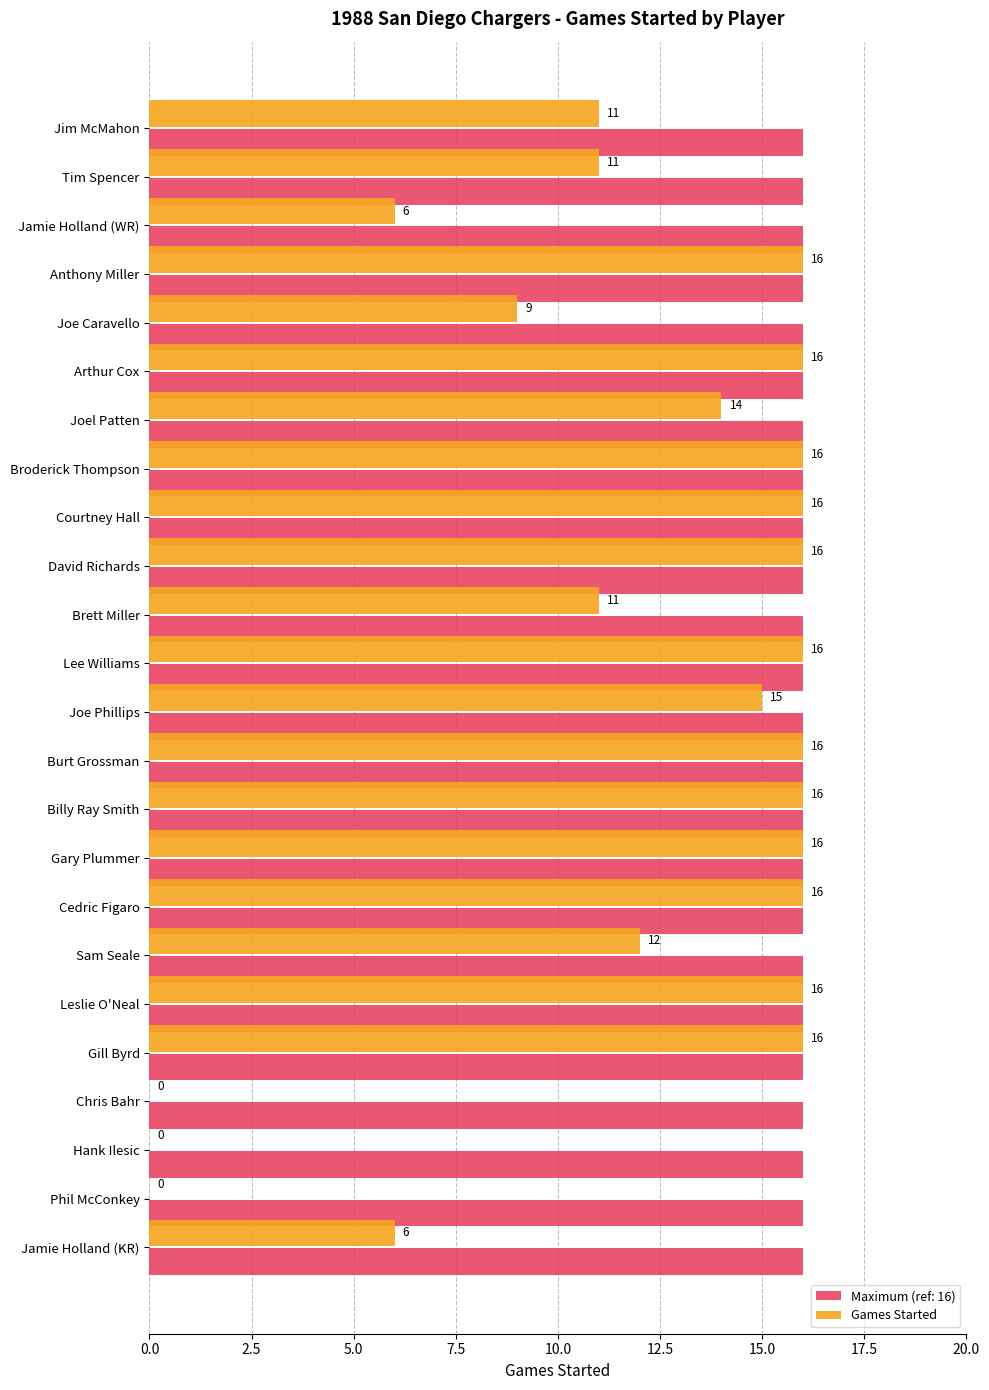

What is the maximum value for Maximum (ref: 16)?

16